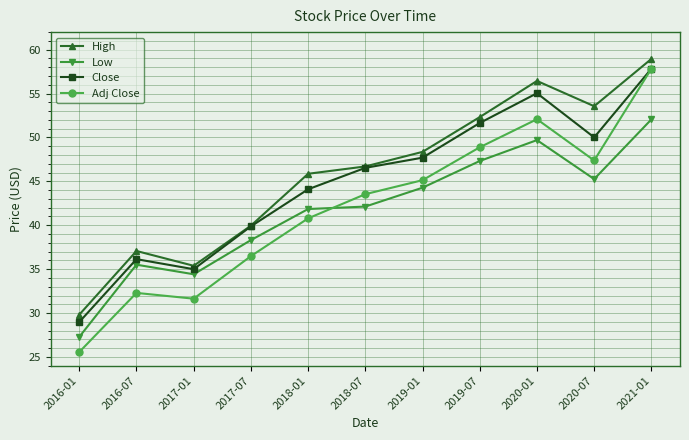

What value does the Adj Close series have at 2017-01?

31.6